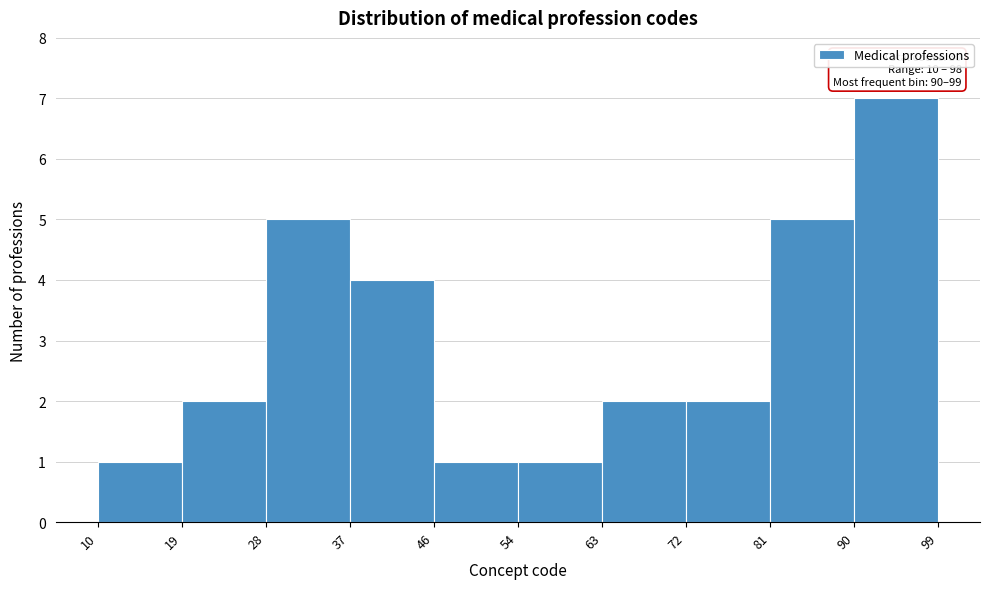

Over which range of the x-axis is the bar tallest?

90 to 99